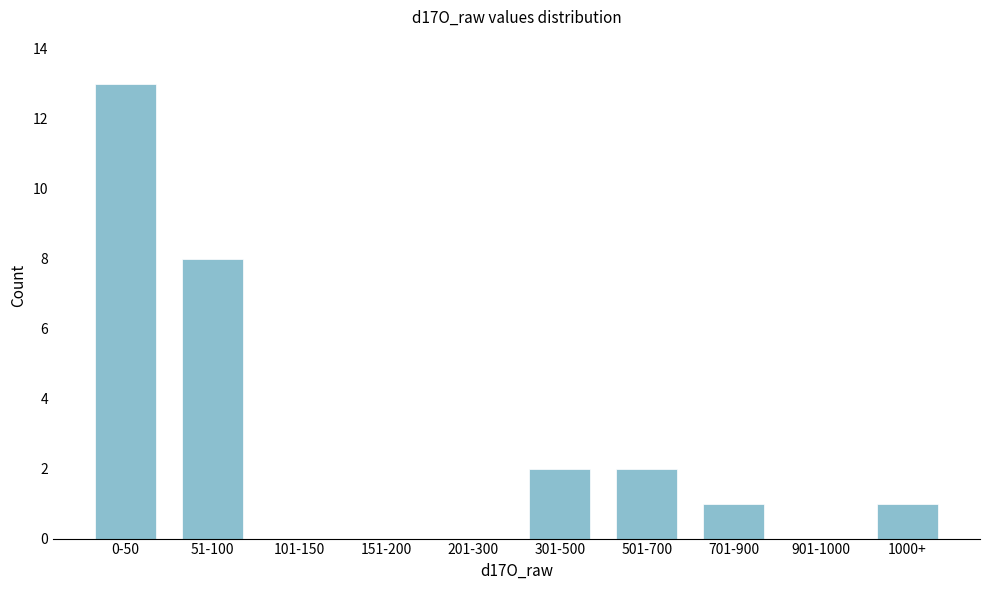

Reading left to right, list all the values displayed in this chart.

0-50=13	51-100=8	101-150=0	151-200=0	201-300=0	301-500=2	501-700=2	701-900=1	901-1000=0	1000+=1